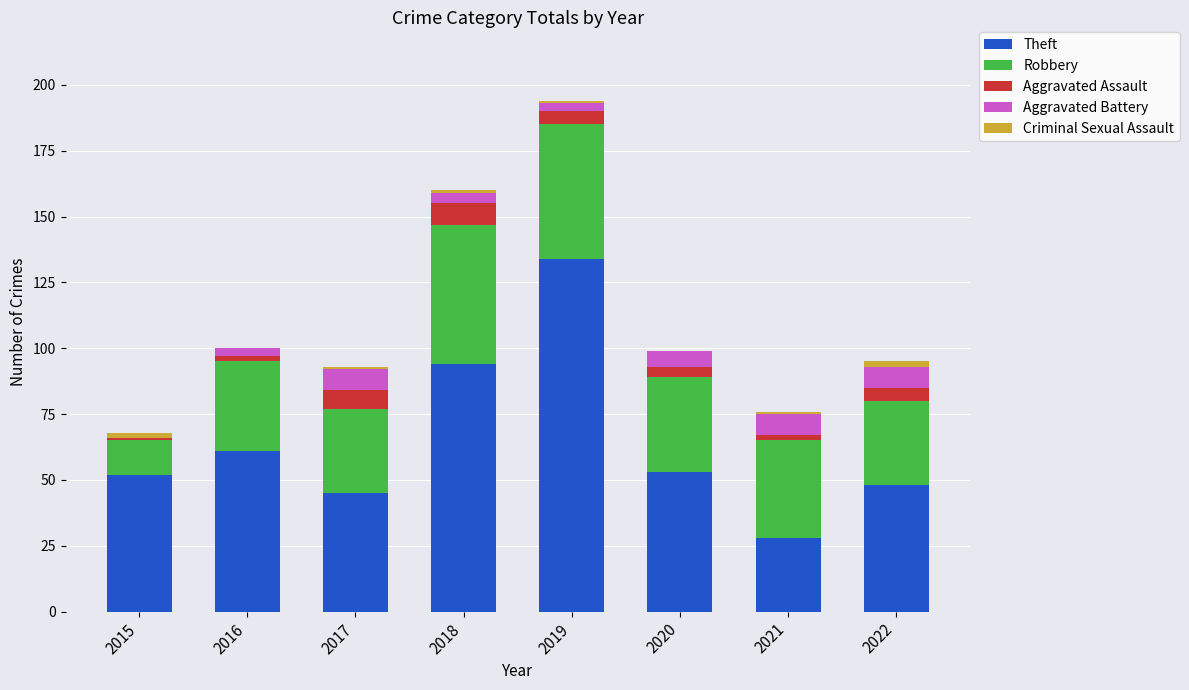

Are the bars horizontal?

No